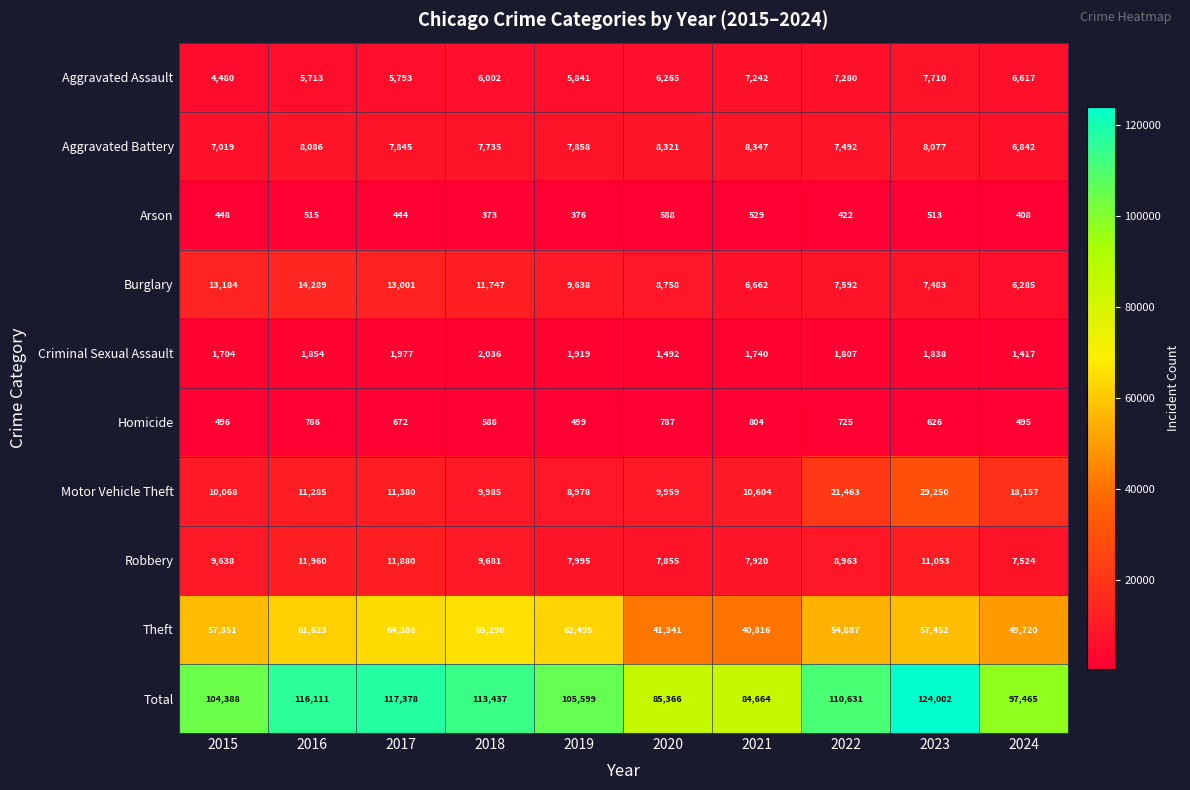

What is the minimum value shown in the chart?

373